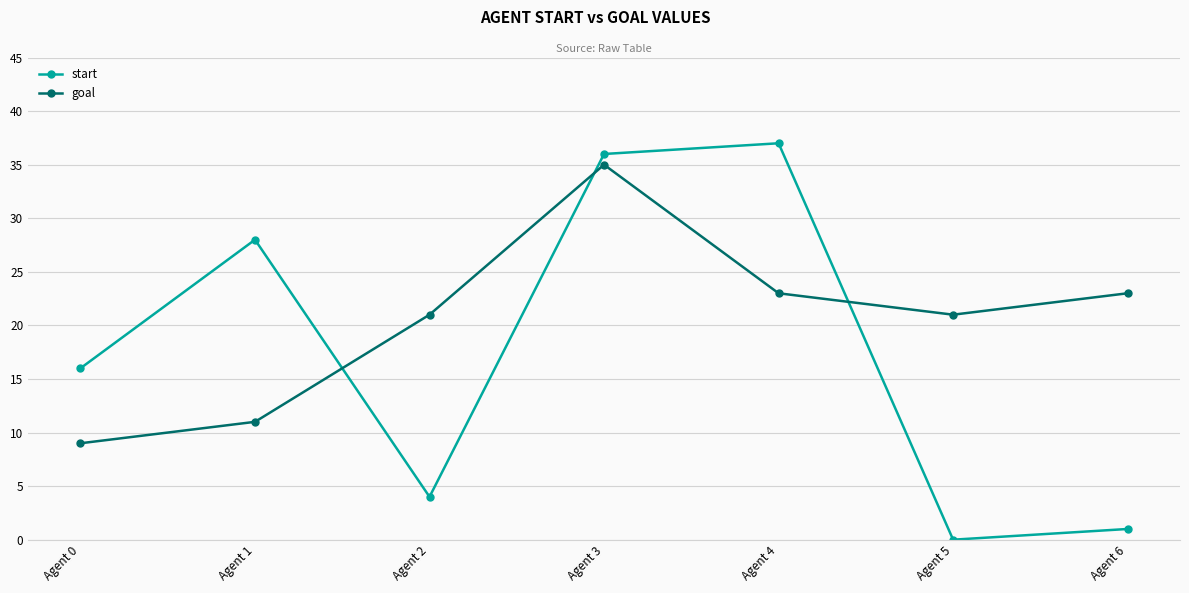

Which series has the largest total across all categories?

goal